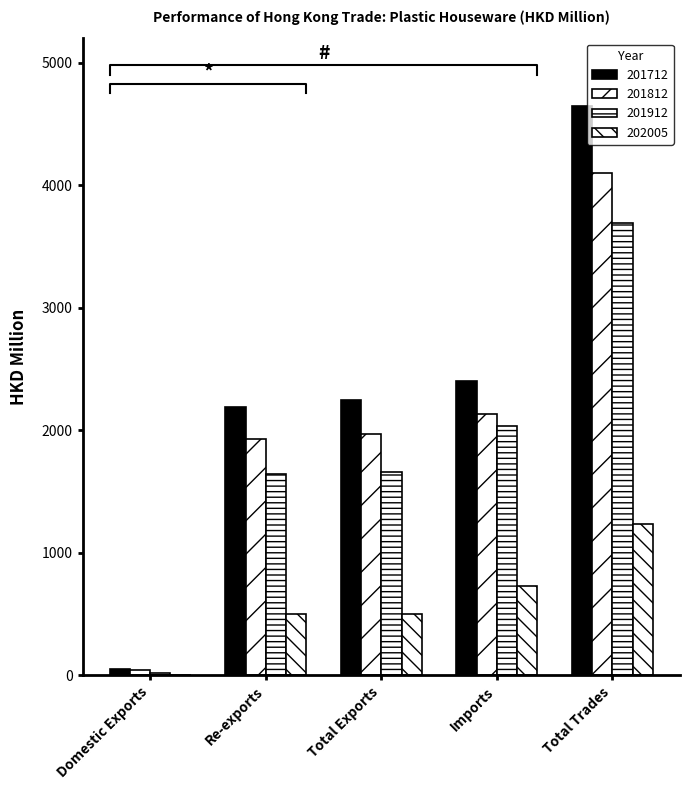

True or false: 201712 has a value of 7015.9 at Total Trades.

False